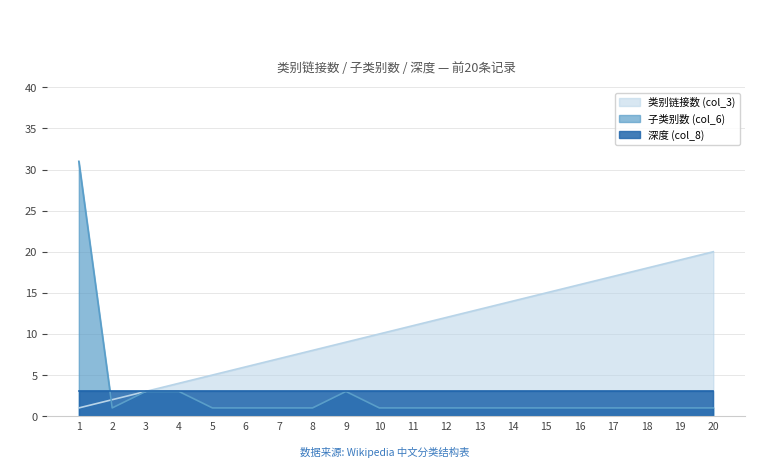

The 类别链接数 (col_3) series shows 7 at 7. True or false?

True